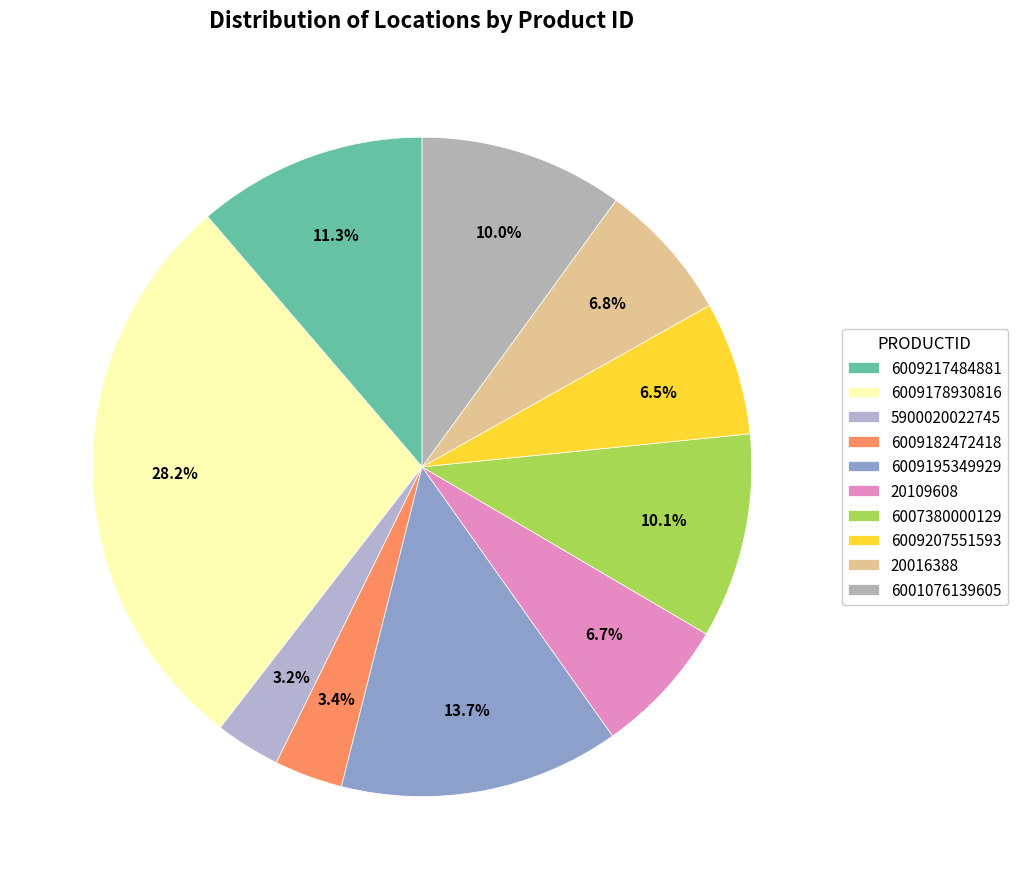

How many slices are in this pie chart?

10